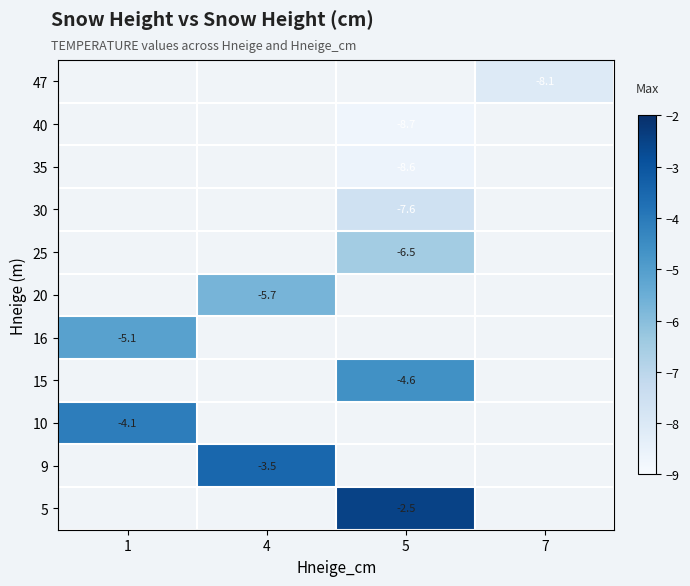

True or false: 20 has a value of -5.7 at 4.

True